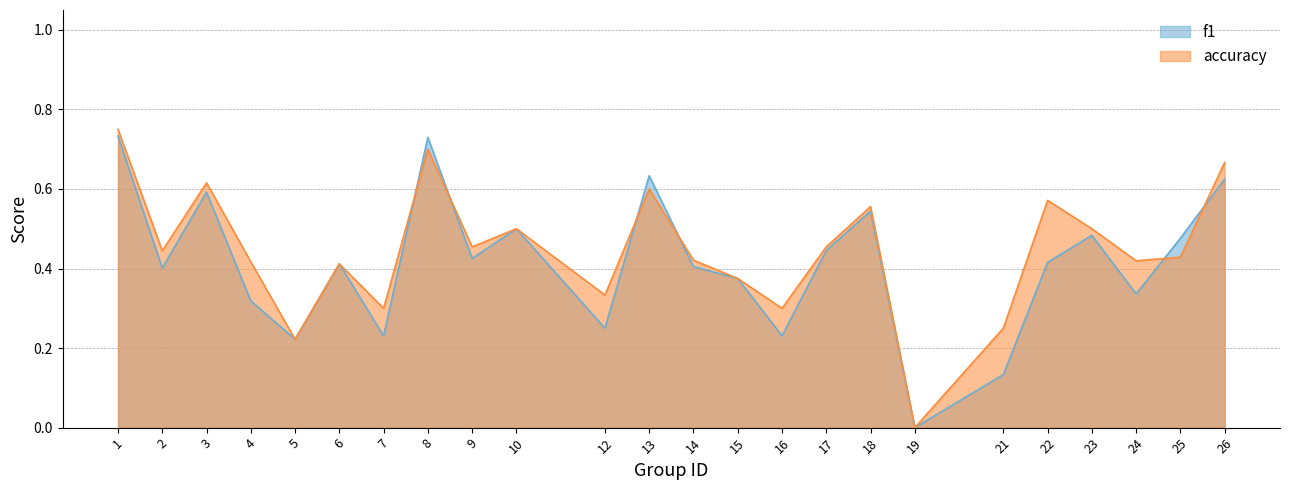

What is the value of the f1 point at the 15th from the left?

0.2